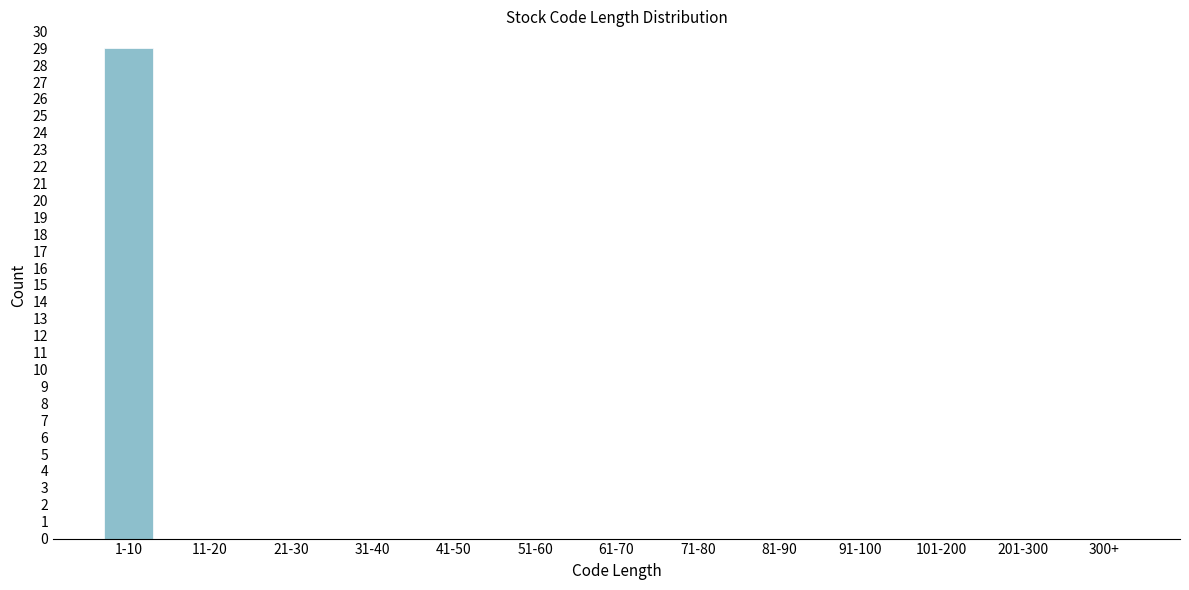

Reading left to right, transcribe all the data shown in this chart.

1-10=29	11-20=0	21-30=0	31-40=0	41-50=0	51-60=0	61-70=0	71-80=0	81-90=0	91-100=0	101-200=0	201-300=0	300+=0